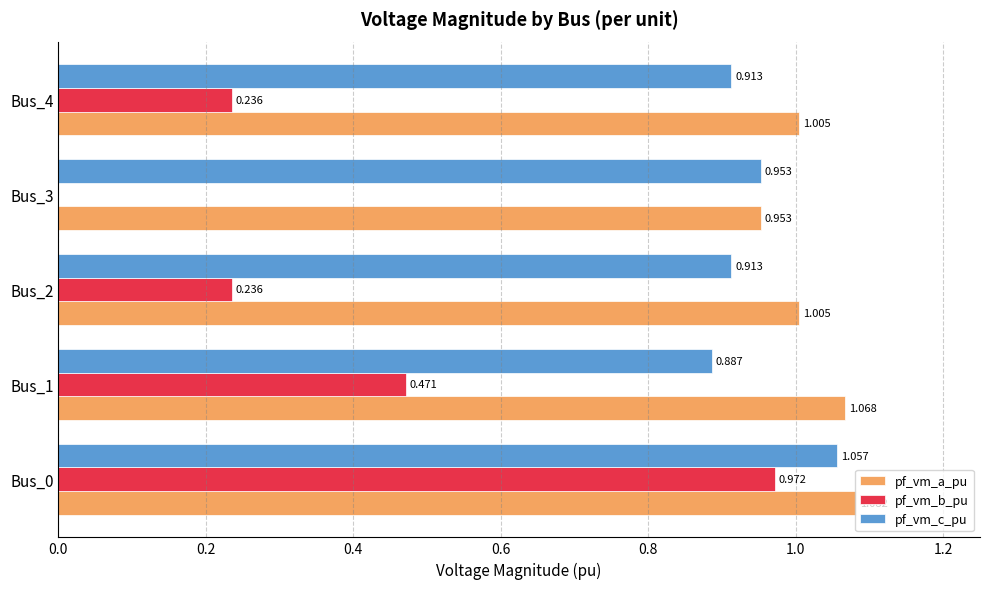

Between Bus_1 and Bus_3, which series saw the biggest shift?

pf_vm_b_pu